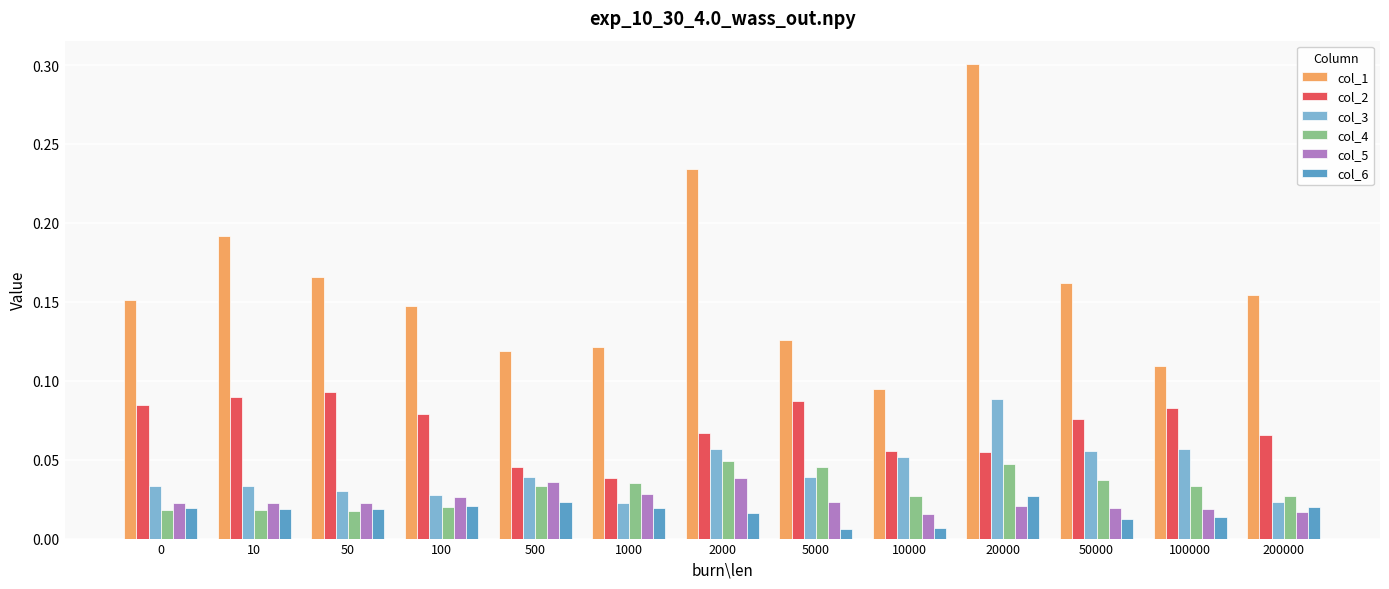

What are all the series names shown in the legend?

col_1, col_2, col_3, col_4, col_5, col_6